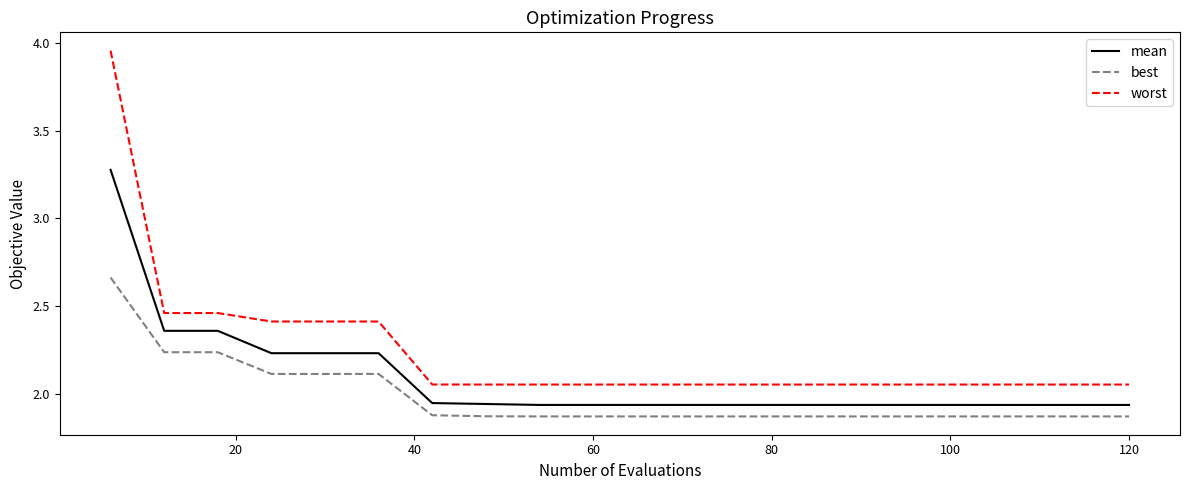

True or false: worst and best intersect in this chart.

False